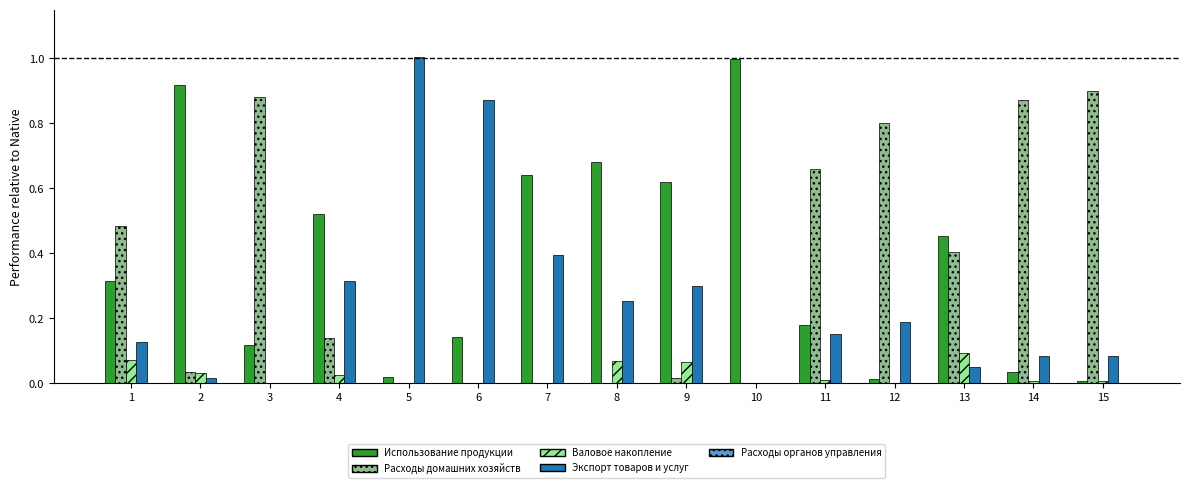

What is the greatest value displayed?

1.0